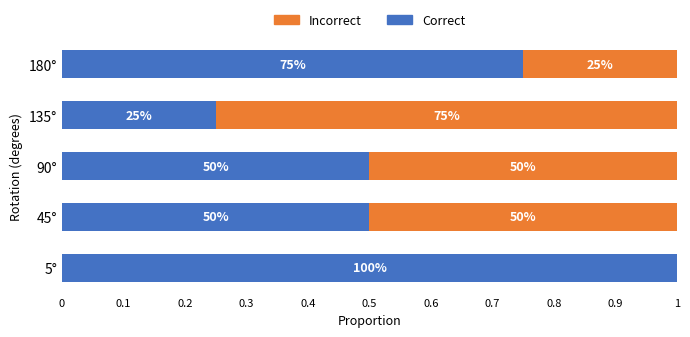

What is the average value of the Incorrect series?

0.4